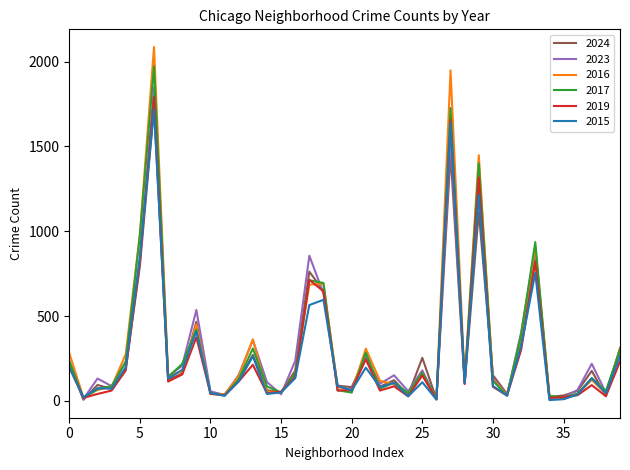

How many lines are shown in the chart?

6